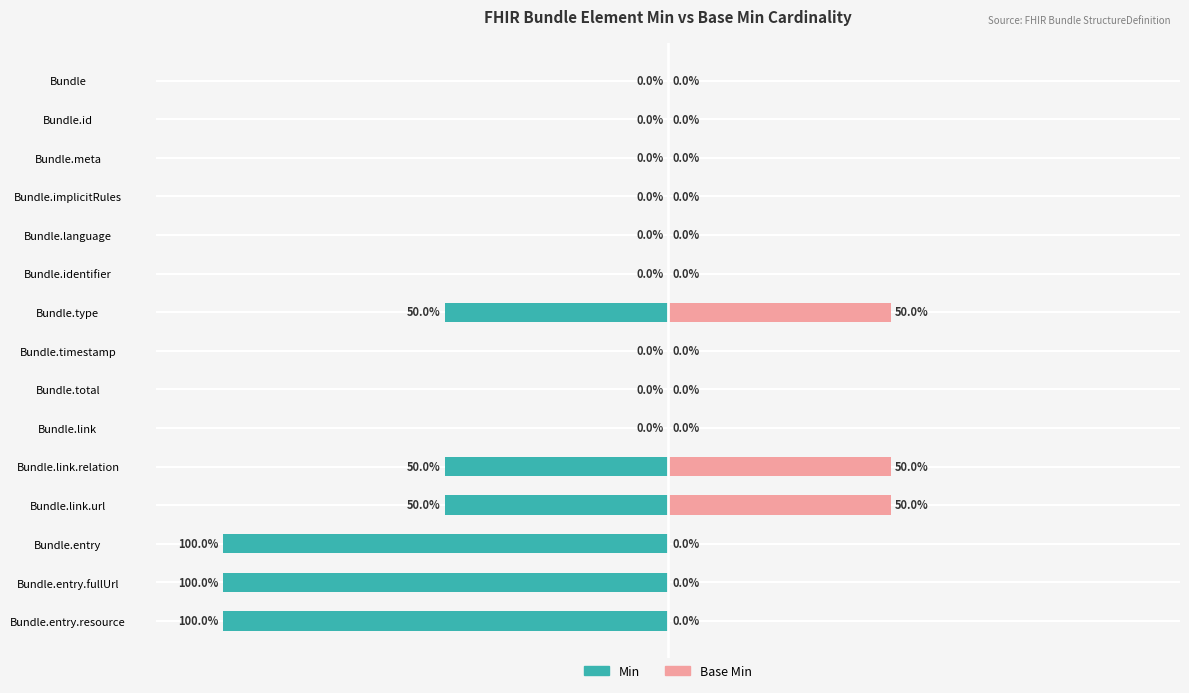

How many Min values are between -50 and 0?

12